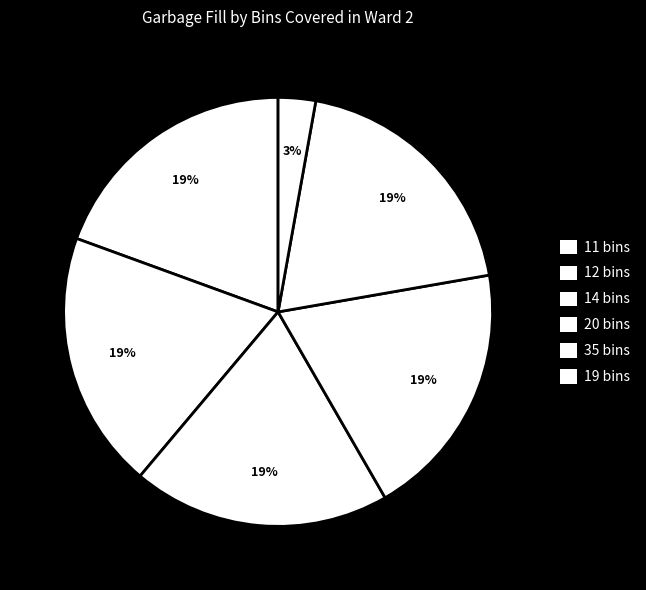

Is 35 bins the majority of the pie?

No